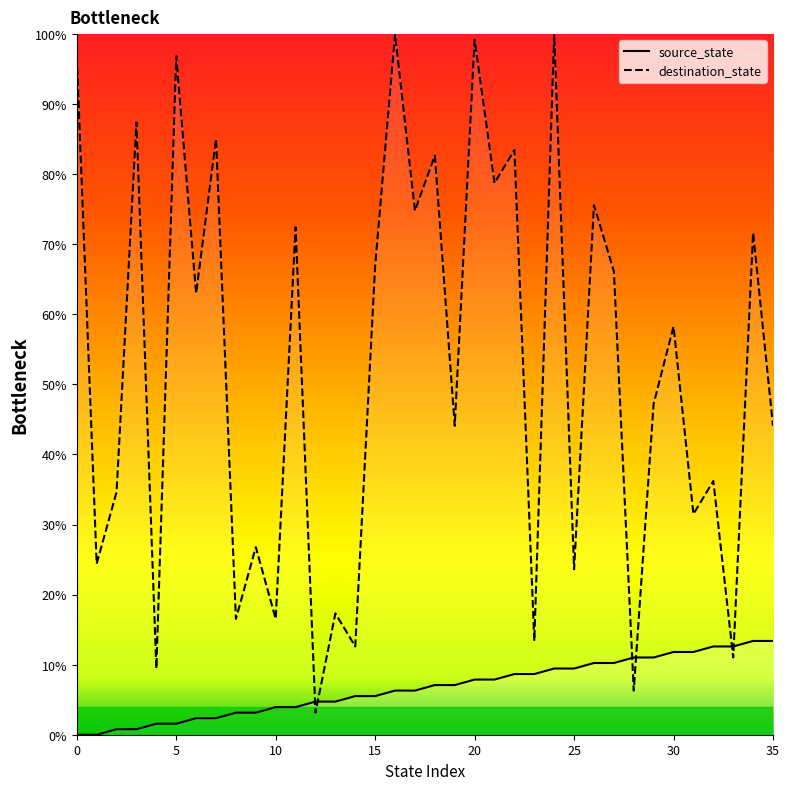

What is the value of the source_state point at the 29th from the left?

11.0